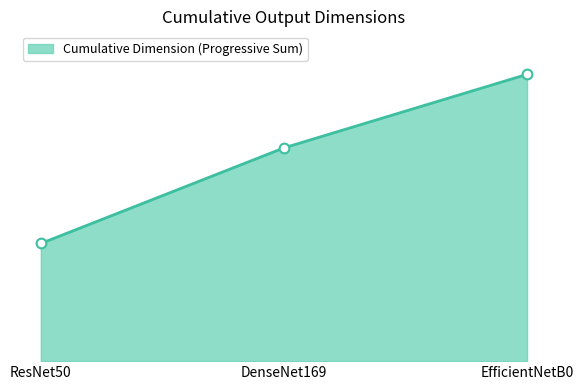

Is this an area chart (filled region under the line)?

Yes